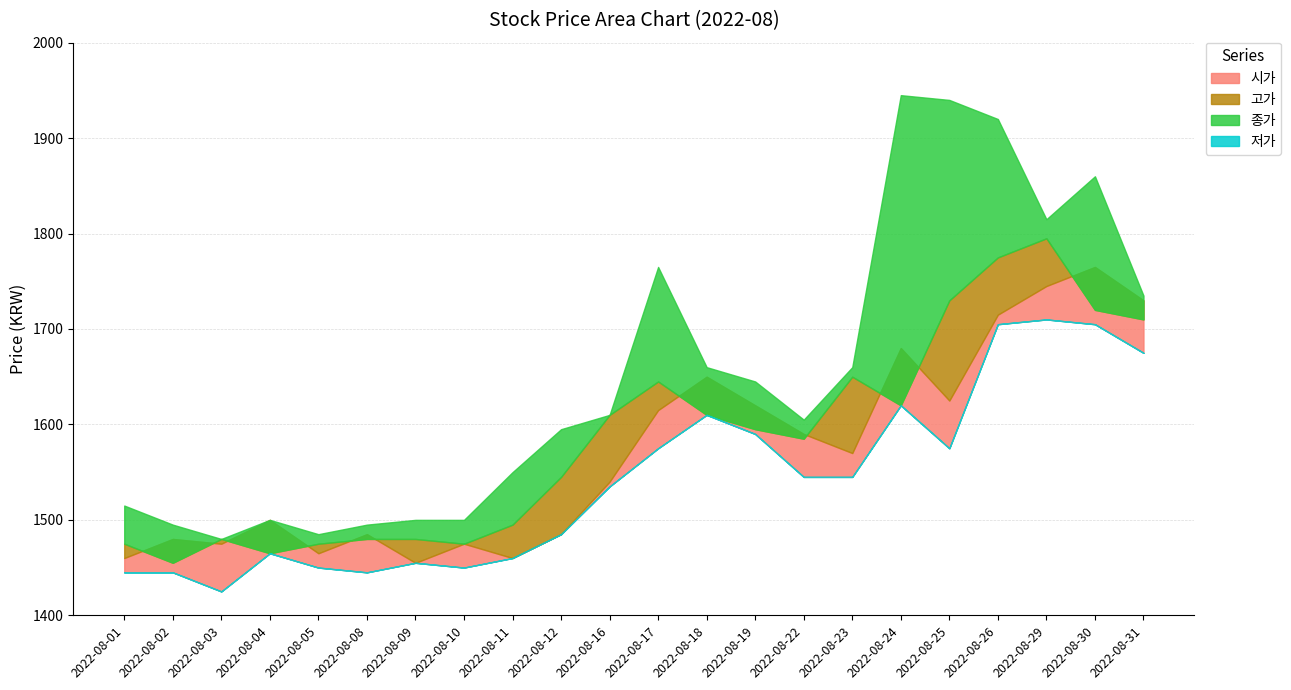

True or false: 종가 has a value of 2993 at 2022-08-29.

False